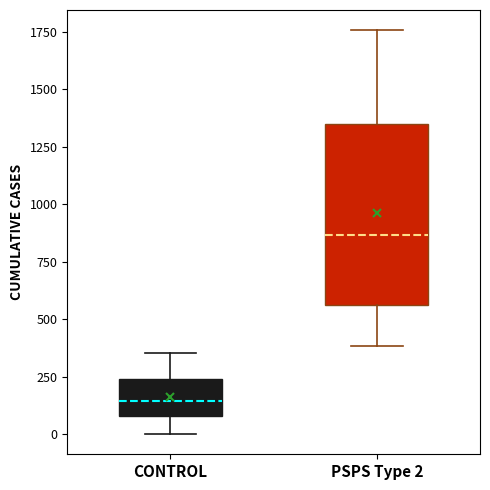

Which box has the highest median line?

PSPS Type 2